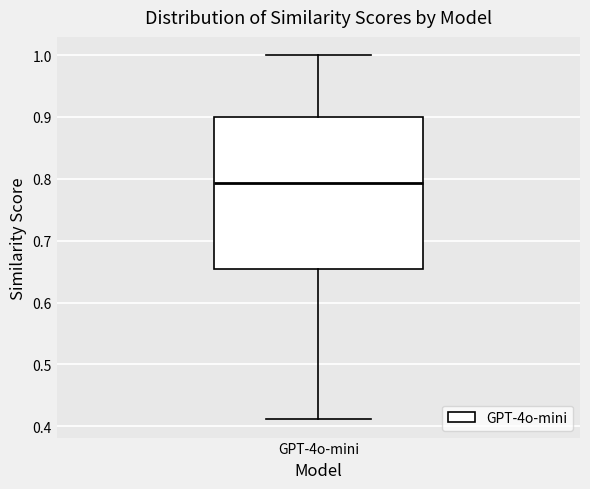

Where does the median line of the box for GPT-4o-mini sit on the y-axis? The values are not printed on the chart, so give them approximately, as read against the axis.

0.79